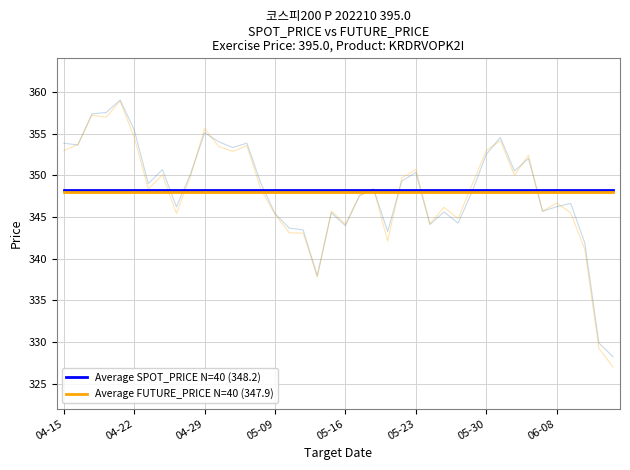

How many lines are shown in the chart?

2